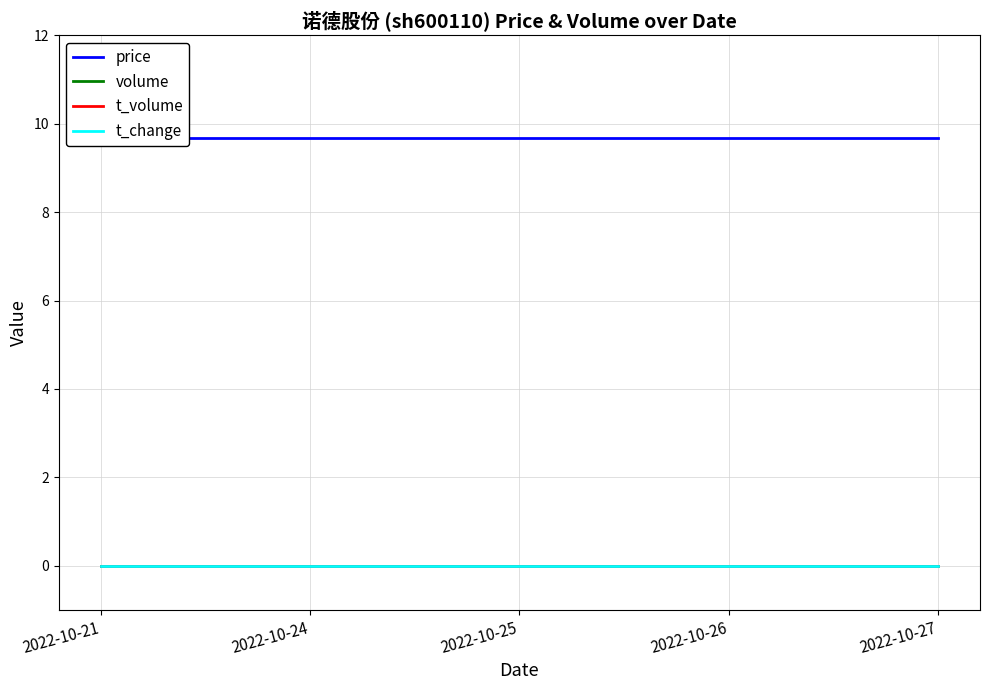

What are all the series names shown in the legend?

price, volume, t_volume, t_change